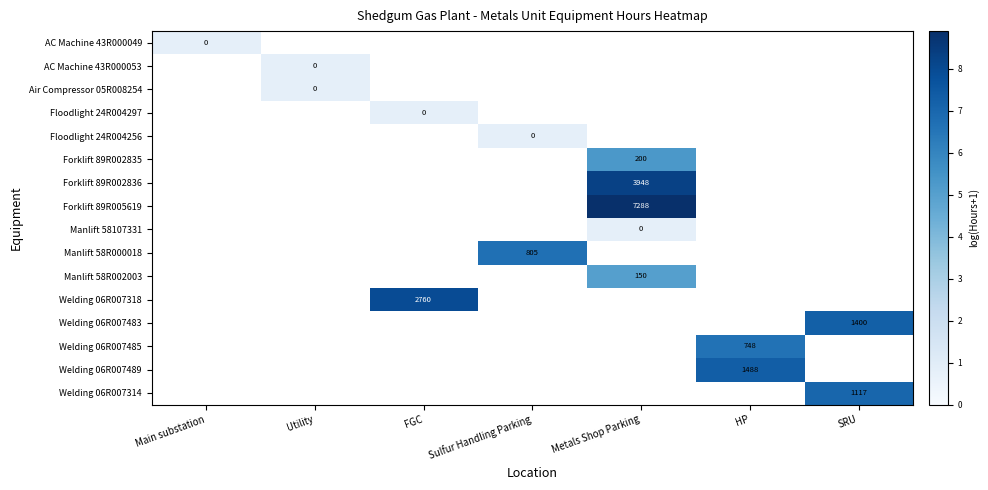

List the series in order of their peak value, highest first.

AC Machine 43R000049, AC Machine 43R000053, Air Compressor 05R008254, Floodlight 24R004297, Floodlight 24R004256, Forklift 89R002835, Forklift 89R002836, Forklift 89R005619, Manlift 58107331, Manlift 58R000018, Manlift 58R002003, Welding 06R007318, Welding 06R007483, Welding 06R007485, Welding 06R007489, Welding 06R007314